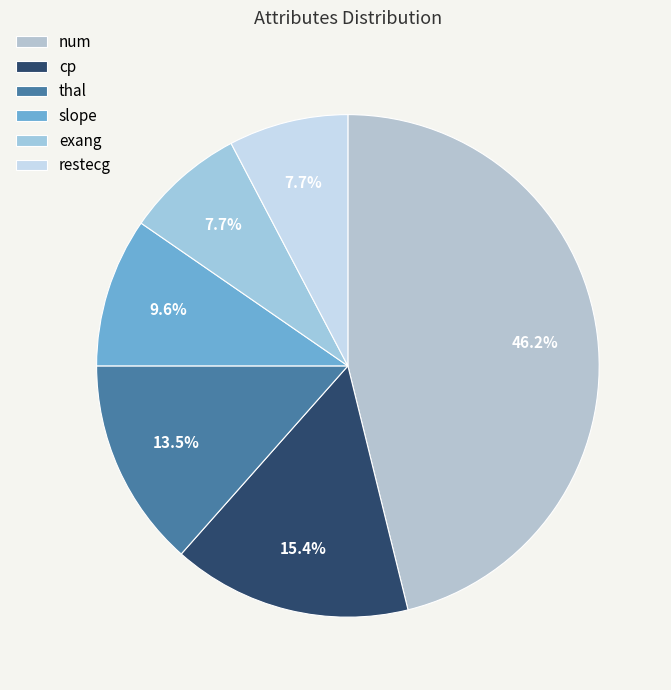

Is thal the majority of the pie?

No